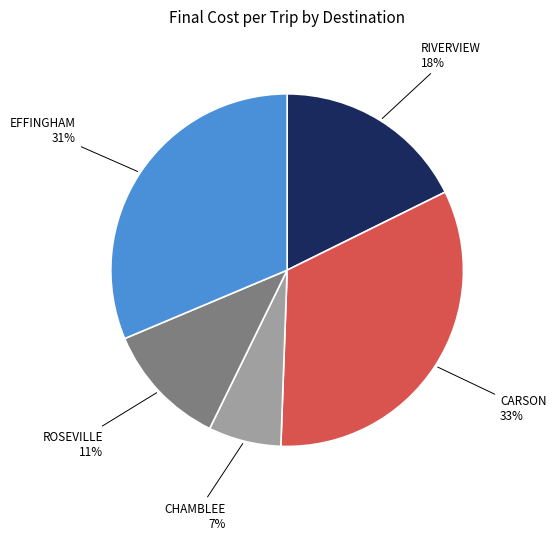

Is there any slice that represents more than half of the pie?

No